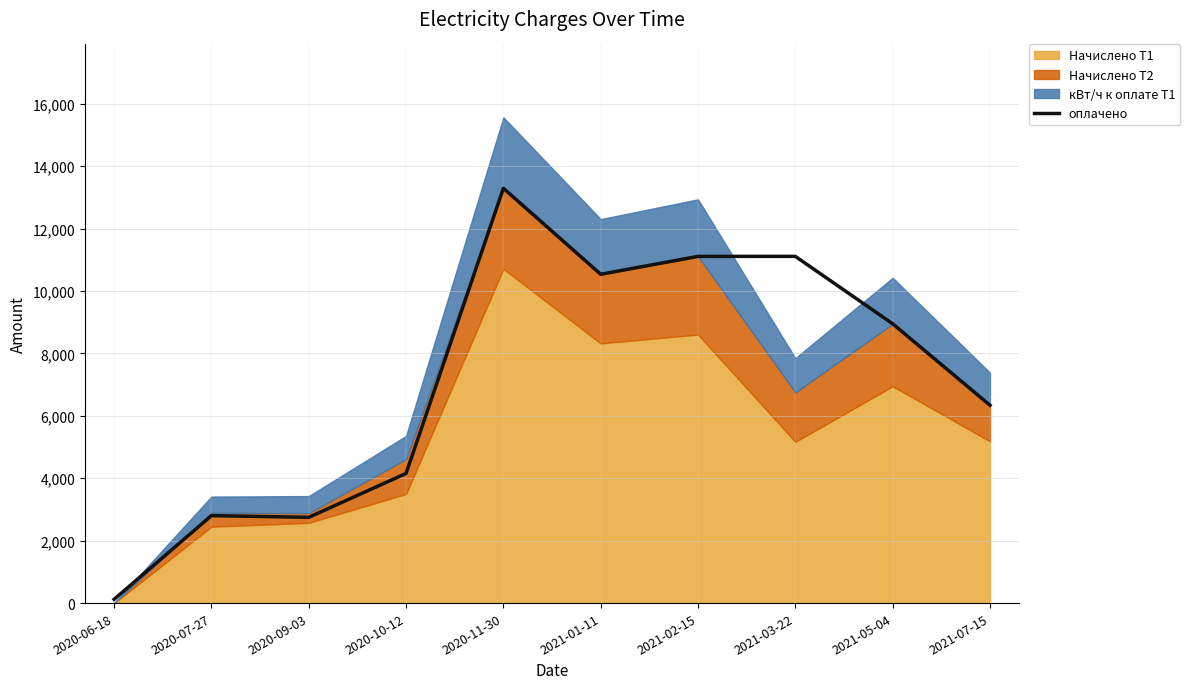

What is the change in value from 2020-06-18 to 2021-03-22?

+10988.0